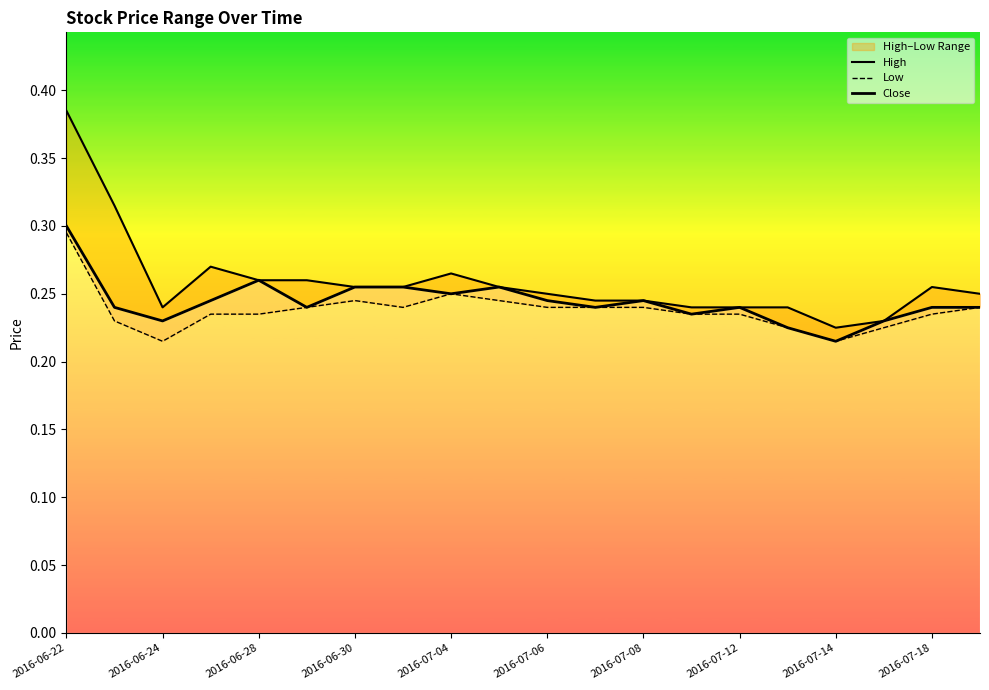

What is the sum of all High values?

5.2